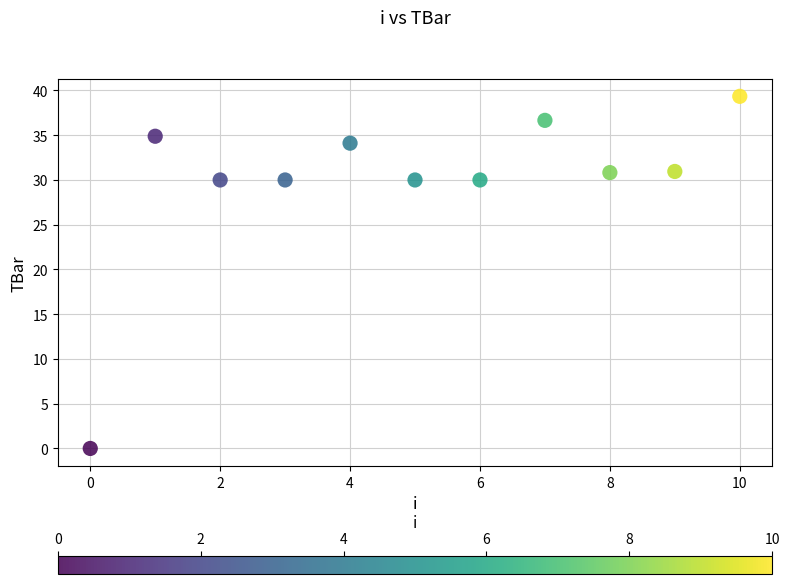

What is the average Y value?

29.7